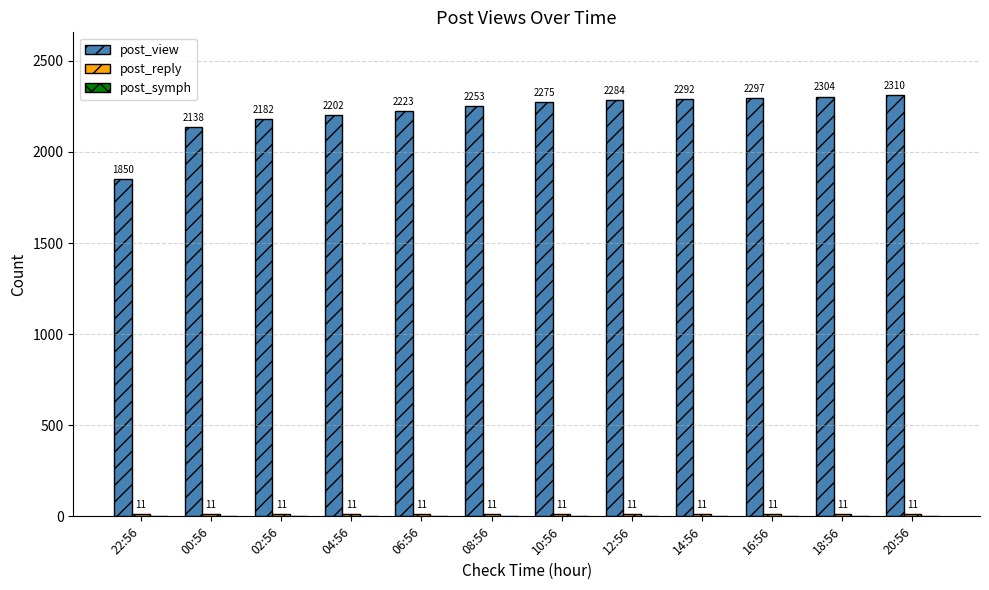

What is the greatest value displayed?

2310